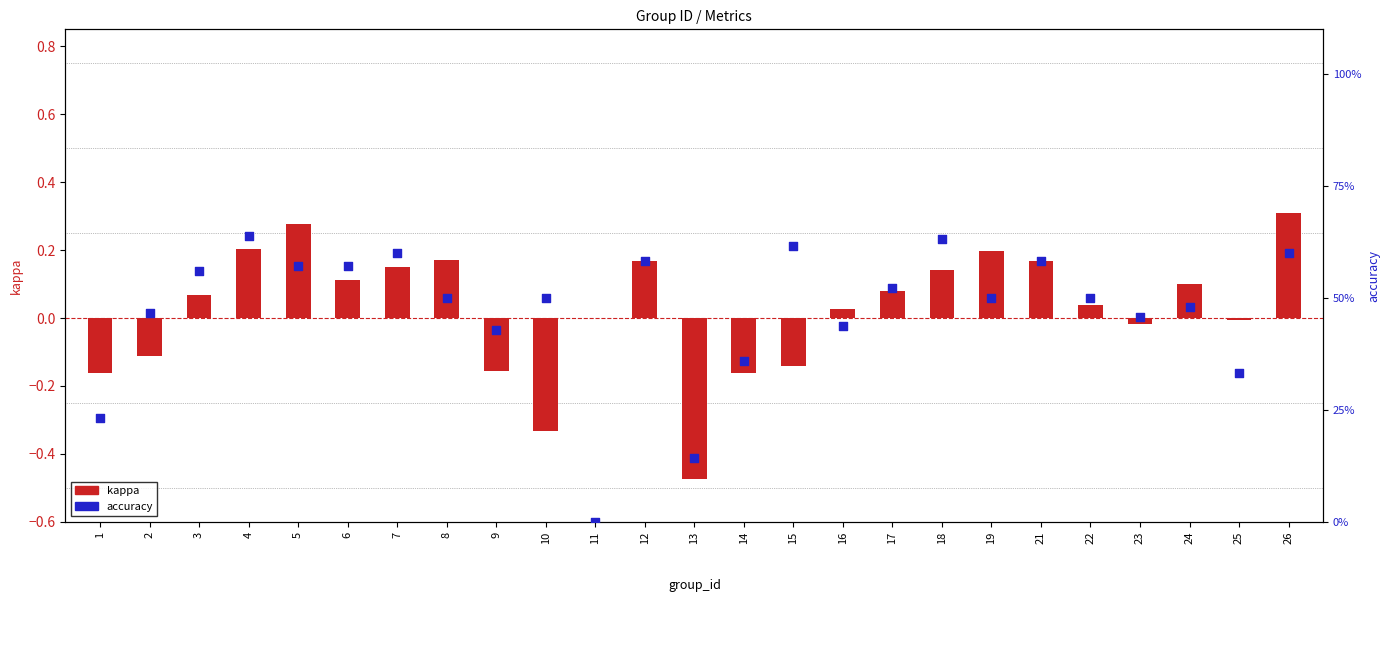

At how many categories does at least one series exceed 0?

24